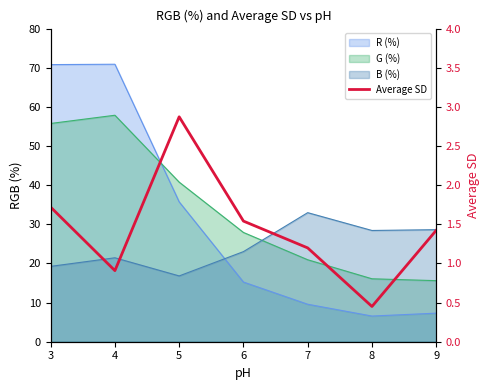

Approximately how many times larger is the value at 8 compared to 7?

0.4